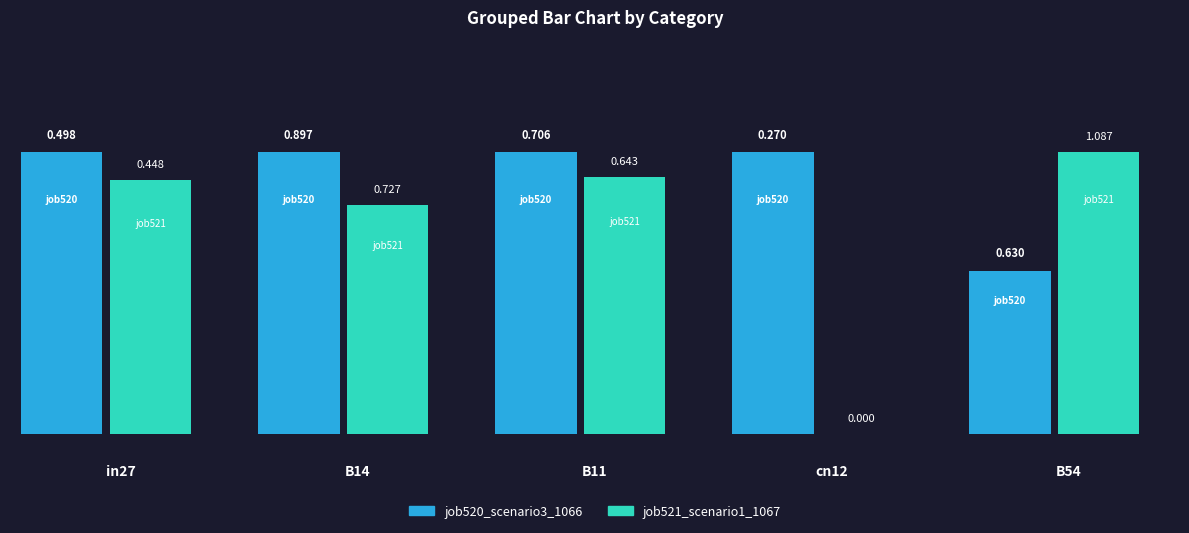

How many bars are there in total?

10